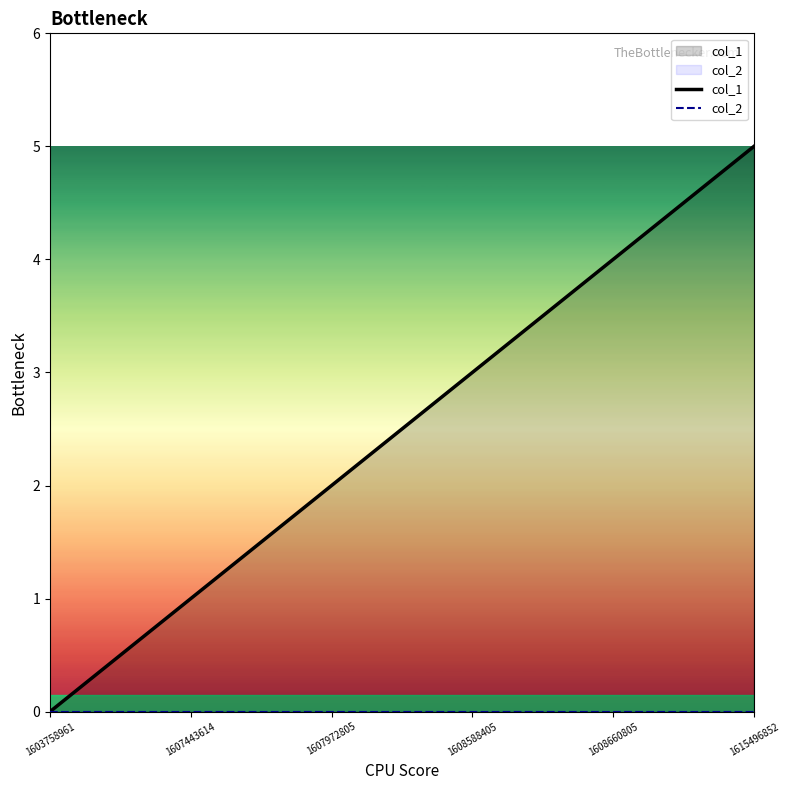

Where is col_1 nearest to the value 2?

1607972805